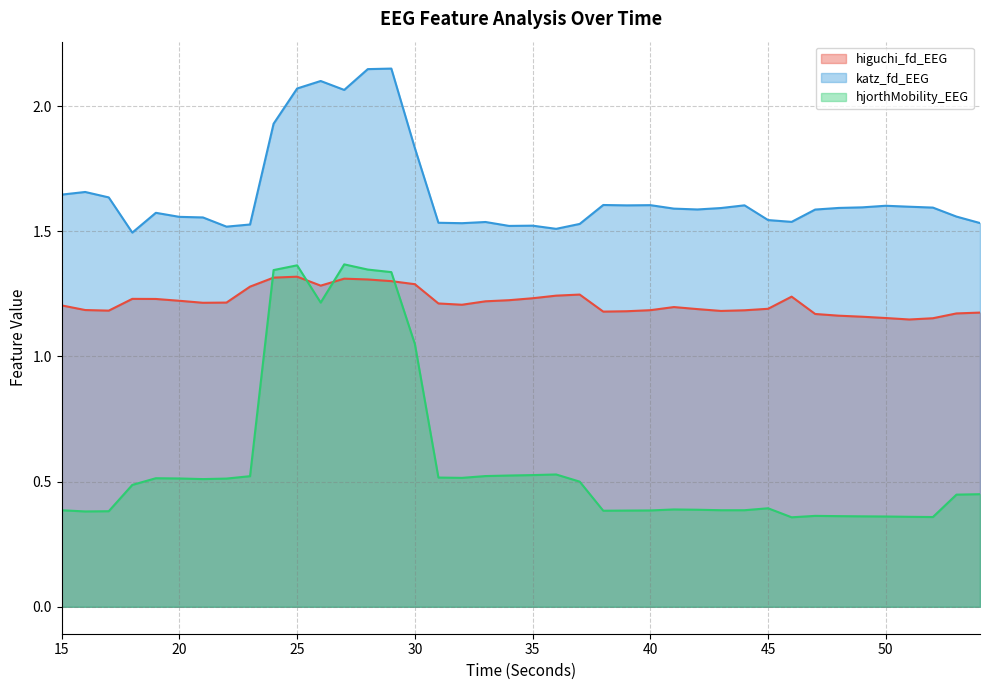

What is the smallest value displayed?

0.4